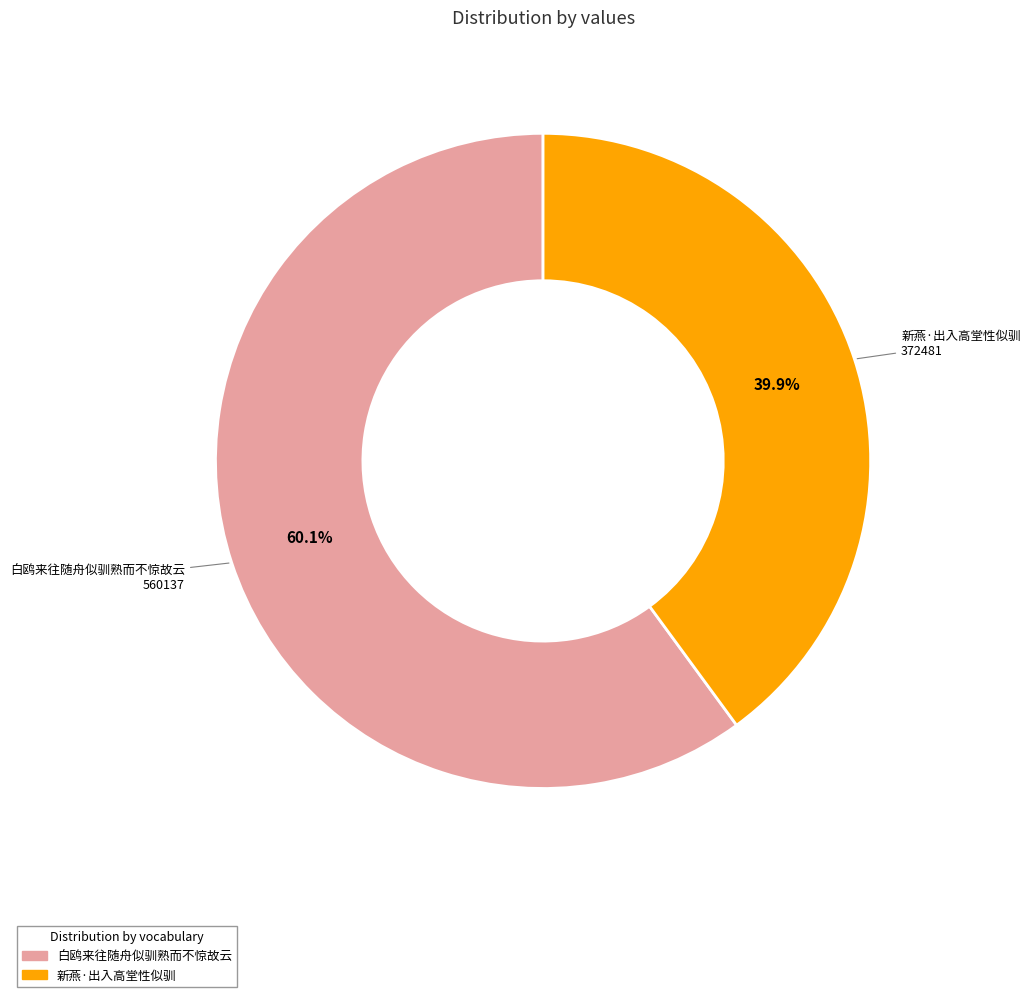

What is the largest slice in the pie chart?

白鸥来往随舟似驯熟而不惊故云